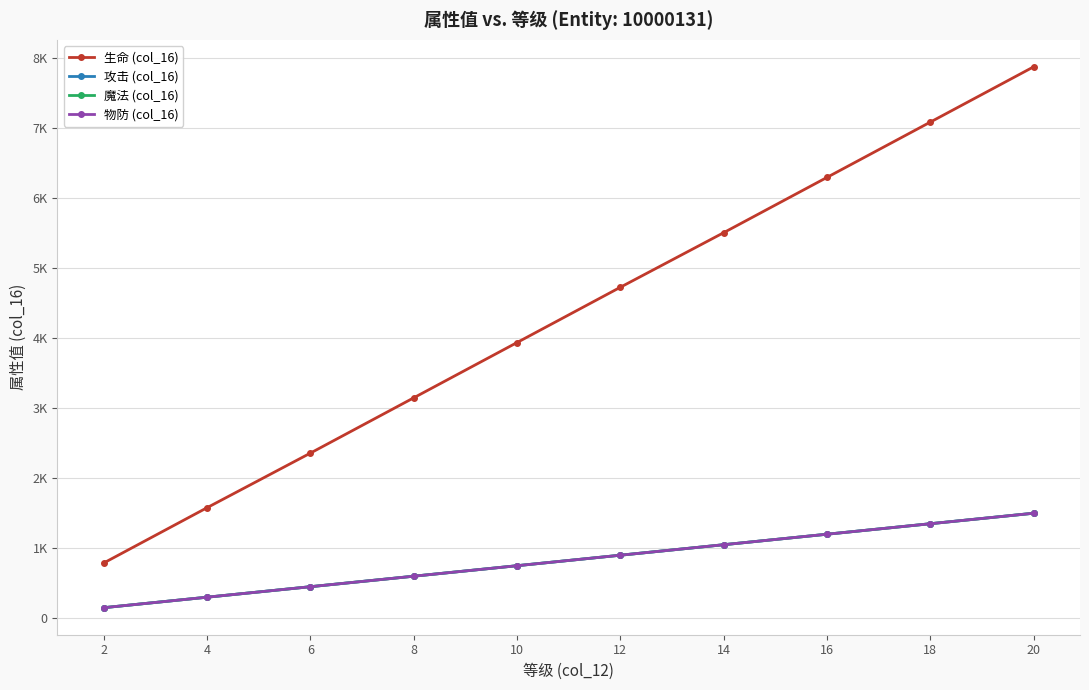

What is the difference between the maximum and minimum values in the 生命 (col_16) series?

7090